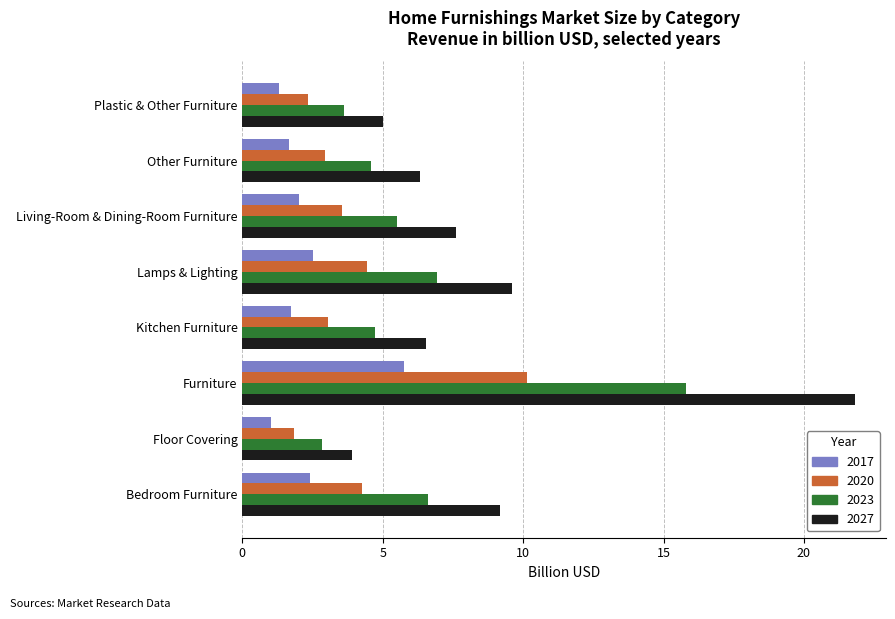

Is the value of 2017 at Other Furniture greater than the value of 2027 at Bedroom Furniture?

No